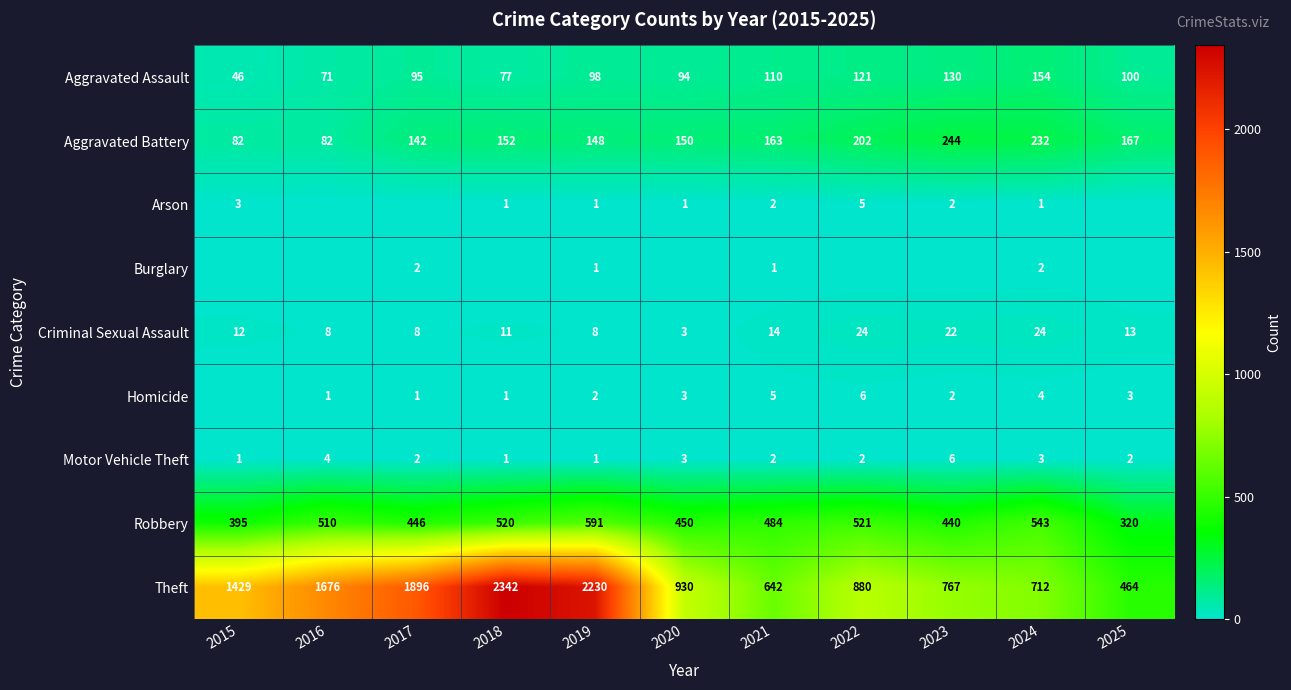

At which label does Theft first exceed 930?

2015